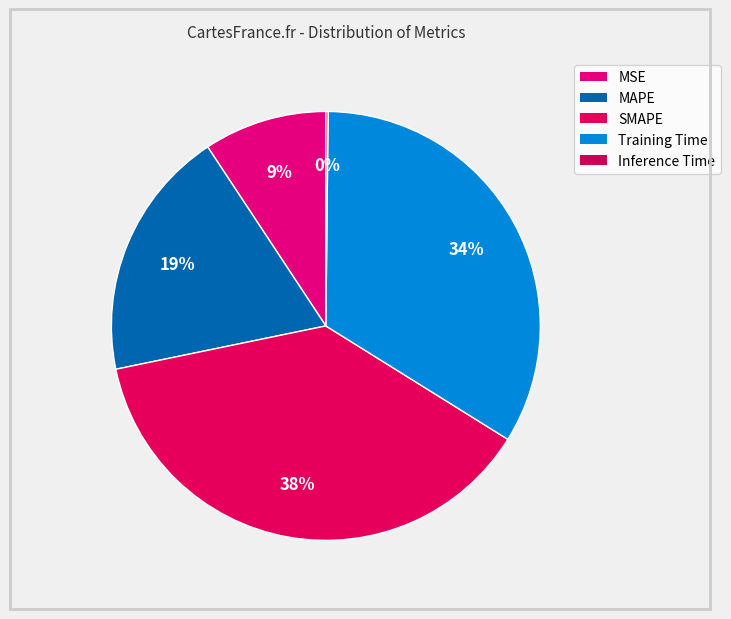

To the nearest percent, what percentage of the pie is Training Time?

34%